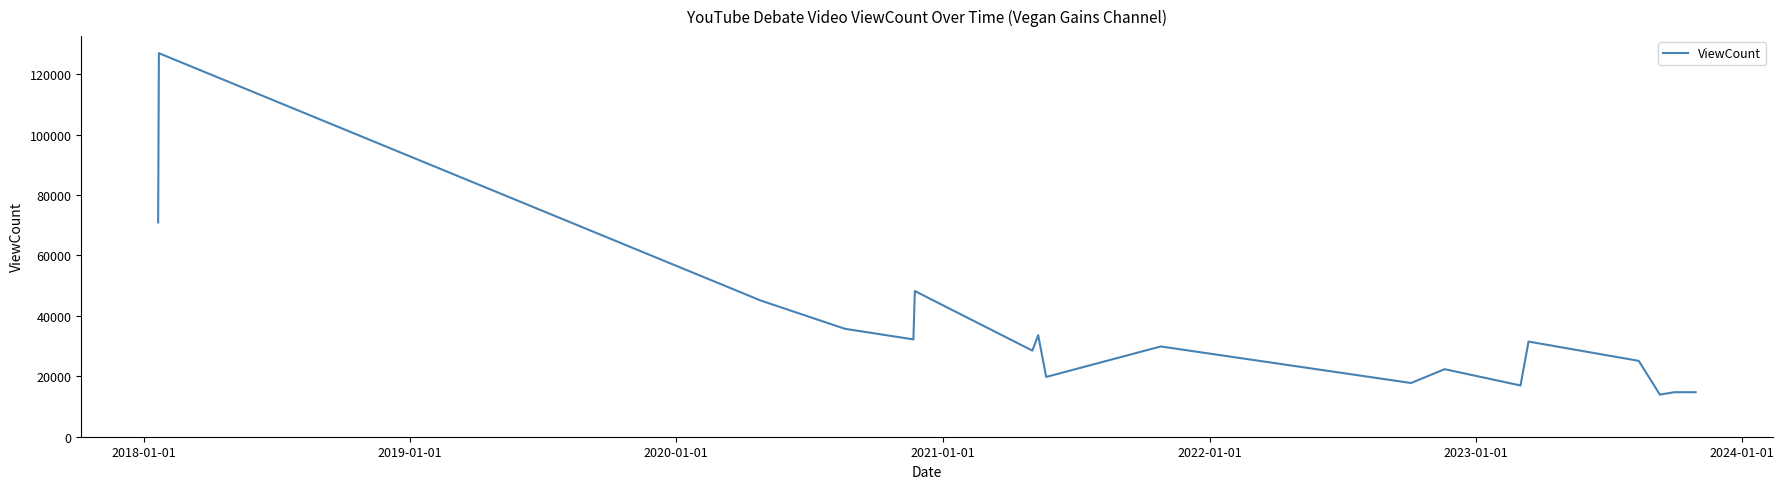

What is the maximum value shown in the chart?

126982